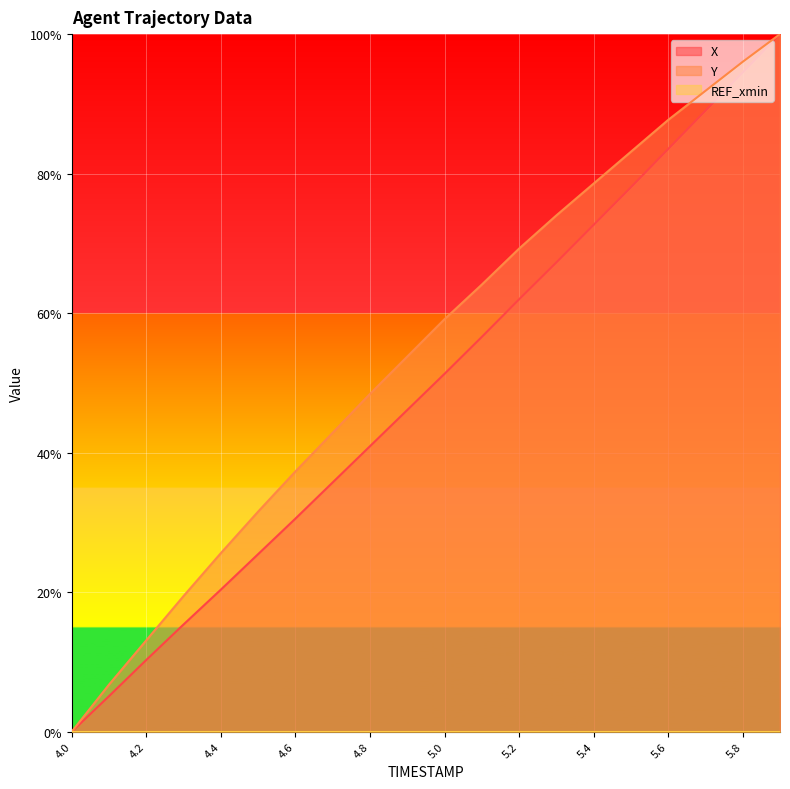

True or false: Y has more than 0 points higher than both neighbors.

False